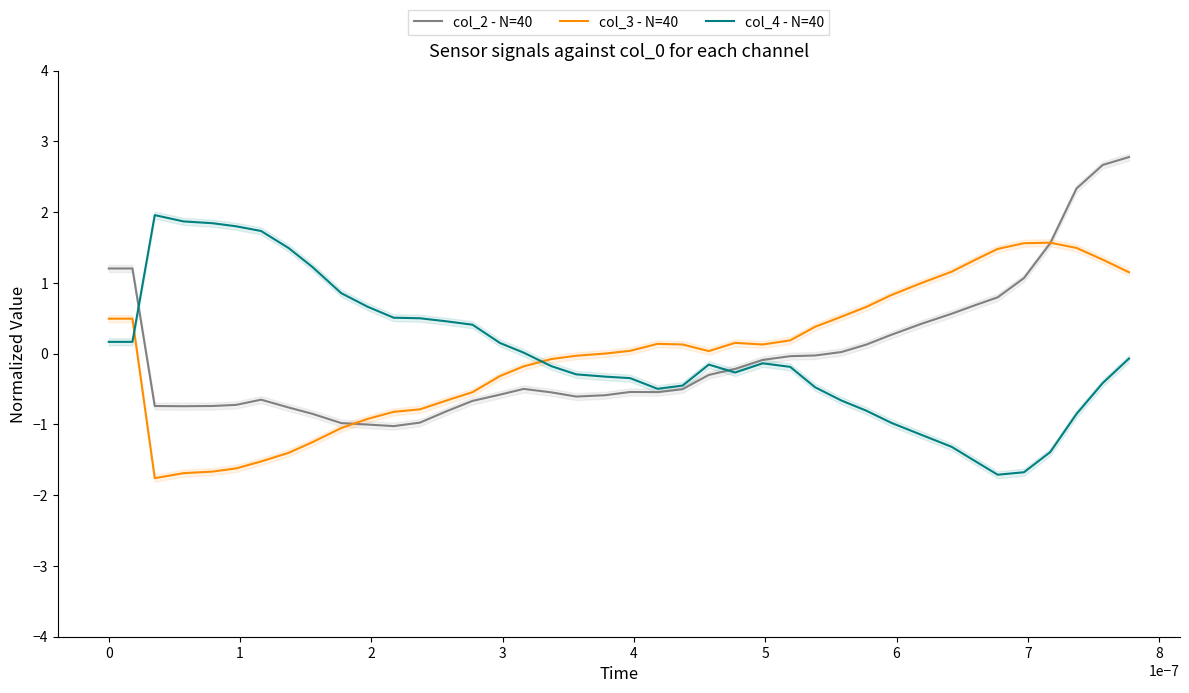

What is the maximum value for col_4 - N=40?

2.0